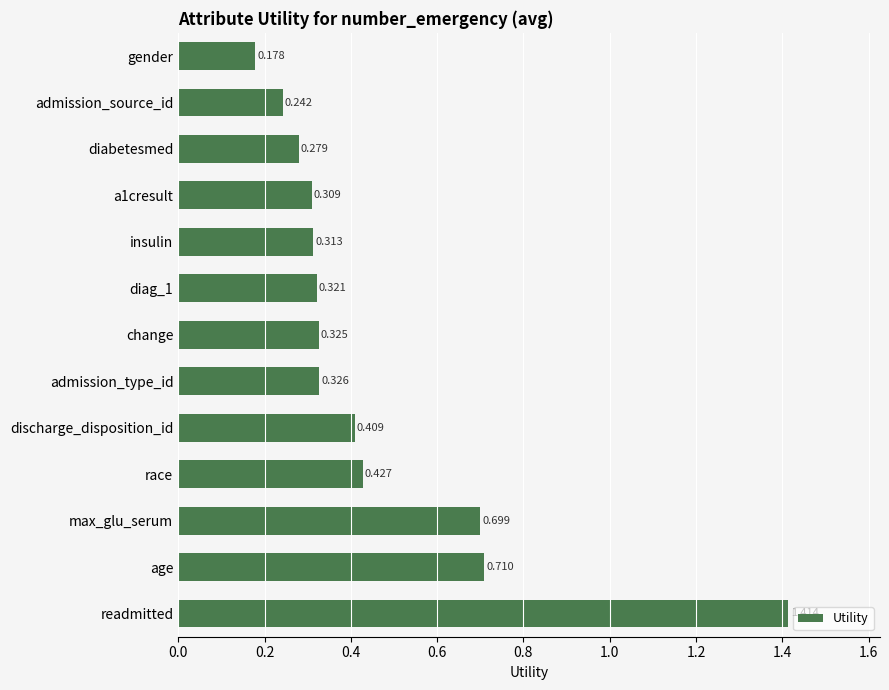

Where is the data nearest to the value 0?

gender